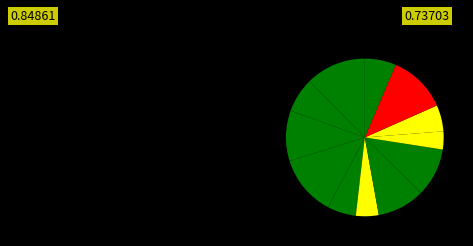

How many segments does this pie chart have?

12